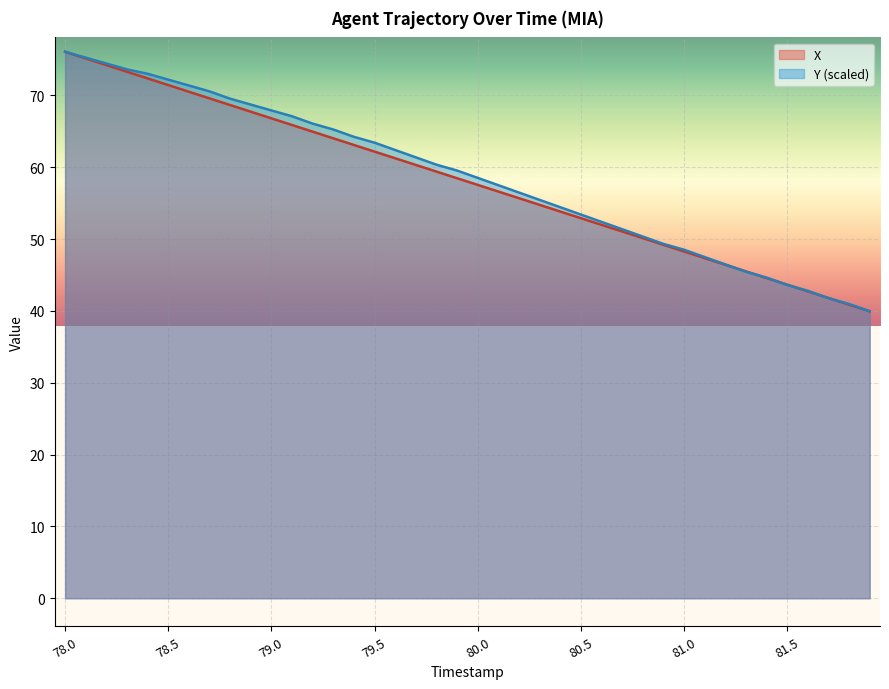

What is the difference between the Y values at 80.5 and 78.8?

16.1